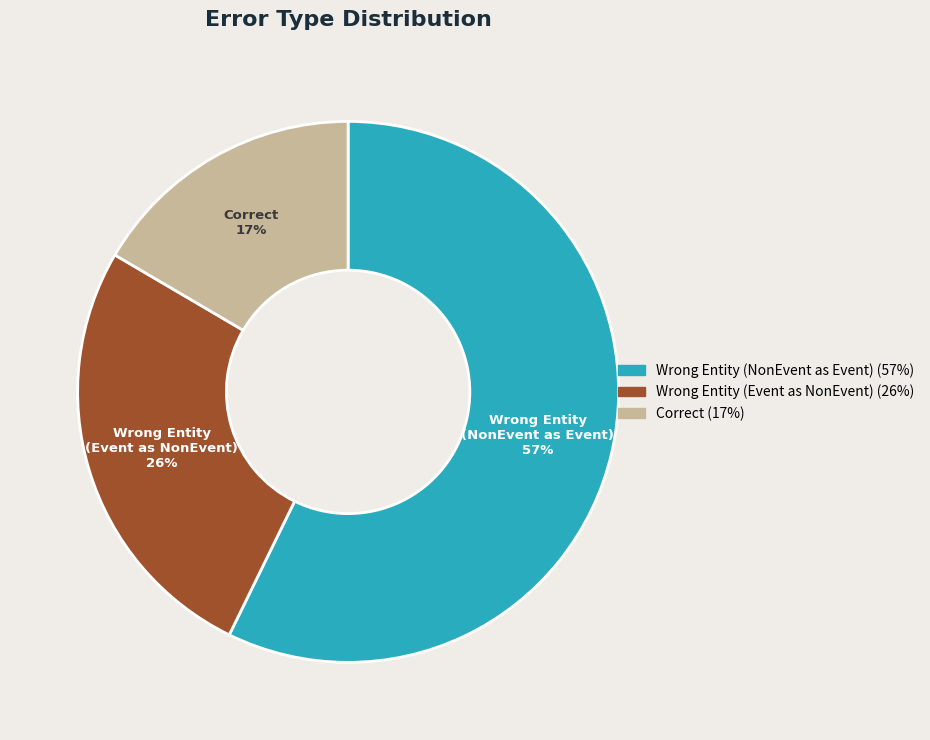

Is there a majority slice in this chart?

Yes